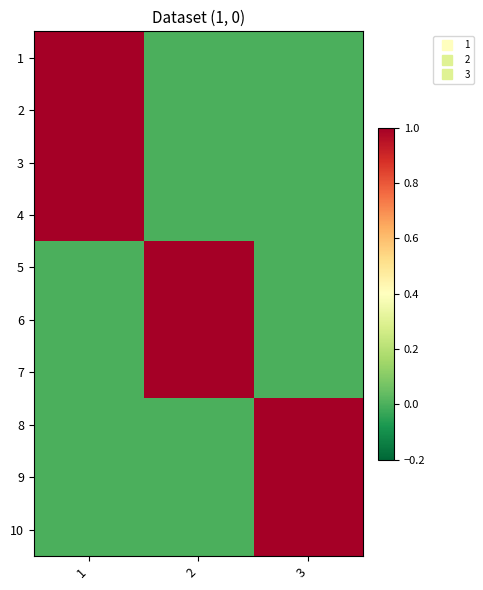

Reading left to right, extract all data points from this chart.

1: 1=1	2=0	3=0
2: 1=1	2=0	3=0
3: 1=1	2=0	3=0
4: 1=1	2=0	3=0
5: 1=0	2=1	3=0
6: 1=0	2=1	3=0
7: 1=0	2=1	3=0
8: 1=0	2=0	3=1
9: 1=0	2=0	3=1
10: 1=0	2=0	3=1